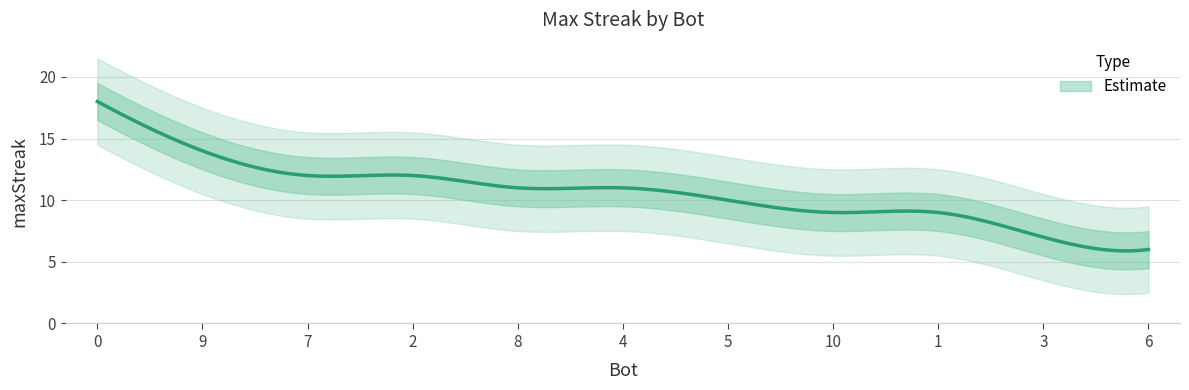

True or false: there are more than 0 points higher than both neighbors.

False